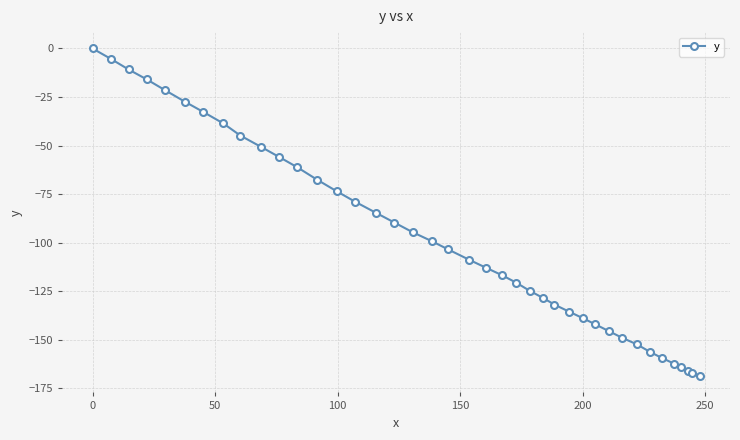

What is the difference between the maximum and minimum values?

168.6